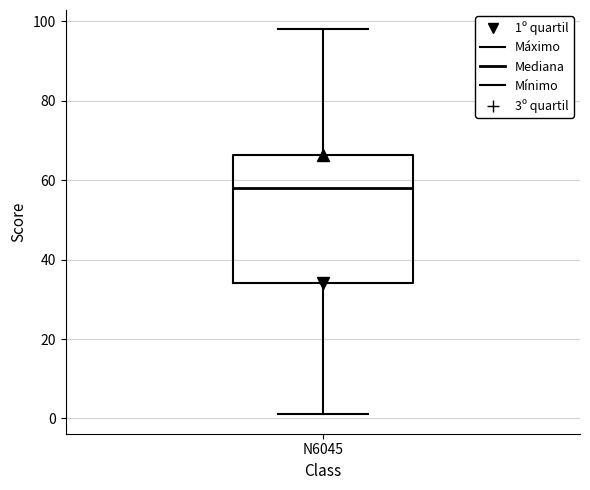

Read this box plot against the y-axis: the position of the median line, the range covered by the box, and the ends of both whiskers. The values are not printed on the chart, so give them approximately, as read against the axis.

median 58, box 34 to 66, whiskers 2 to 98